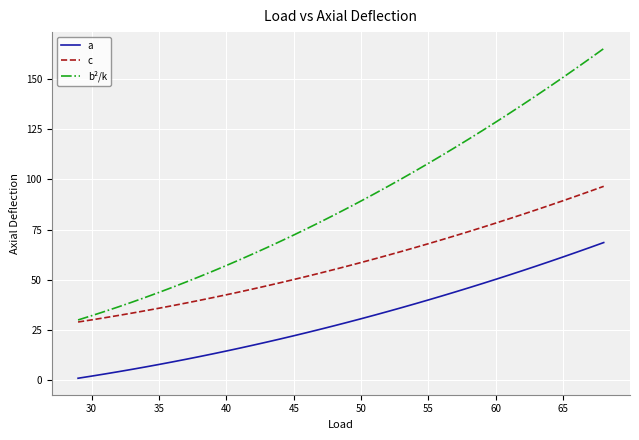

Which series has the largest total across all categories?

b²/k